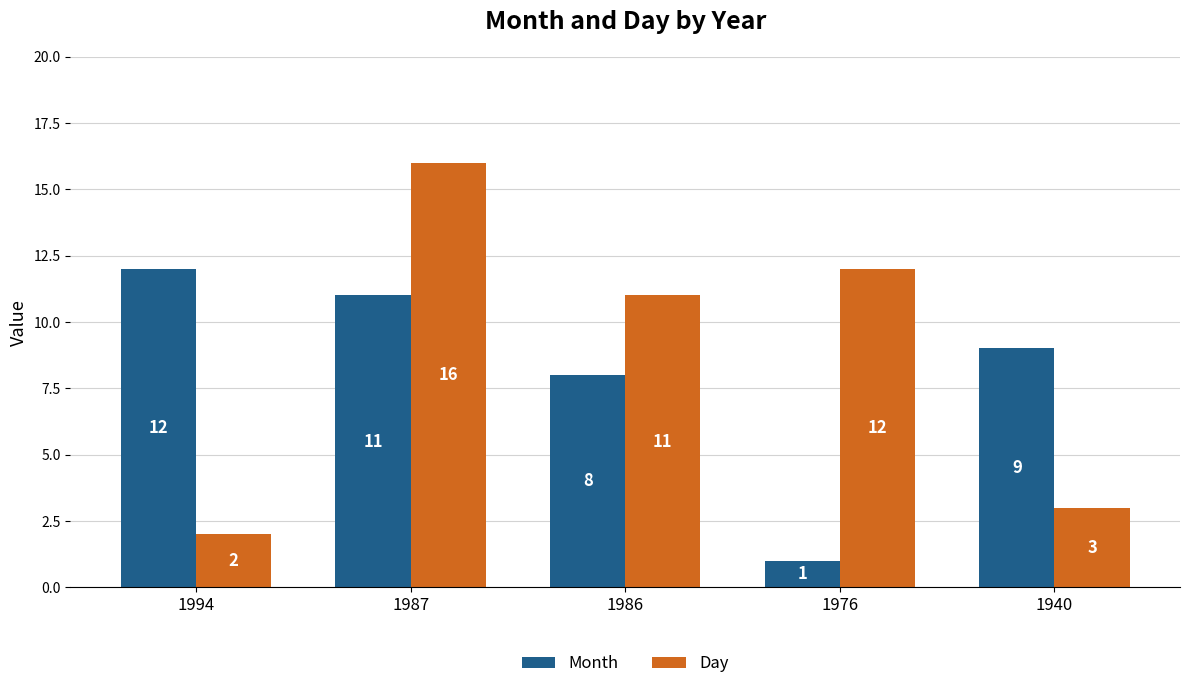

Rank the categories by Month value from highest to lowest.

1994, 1987, 1940, 1986, 1976